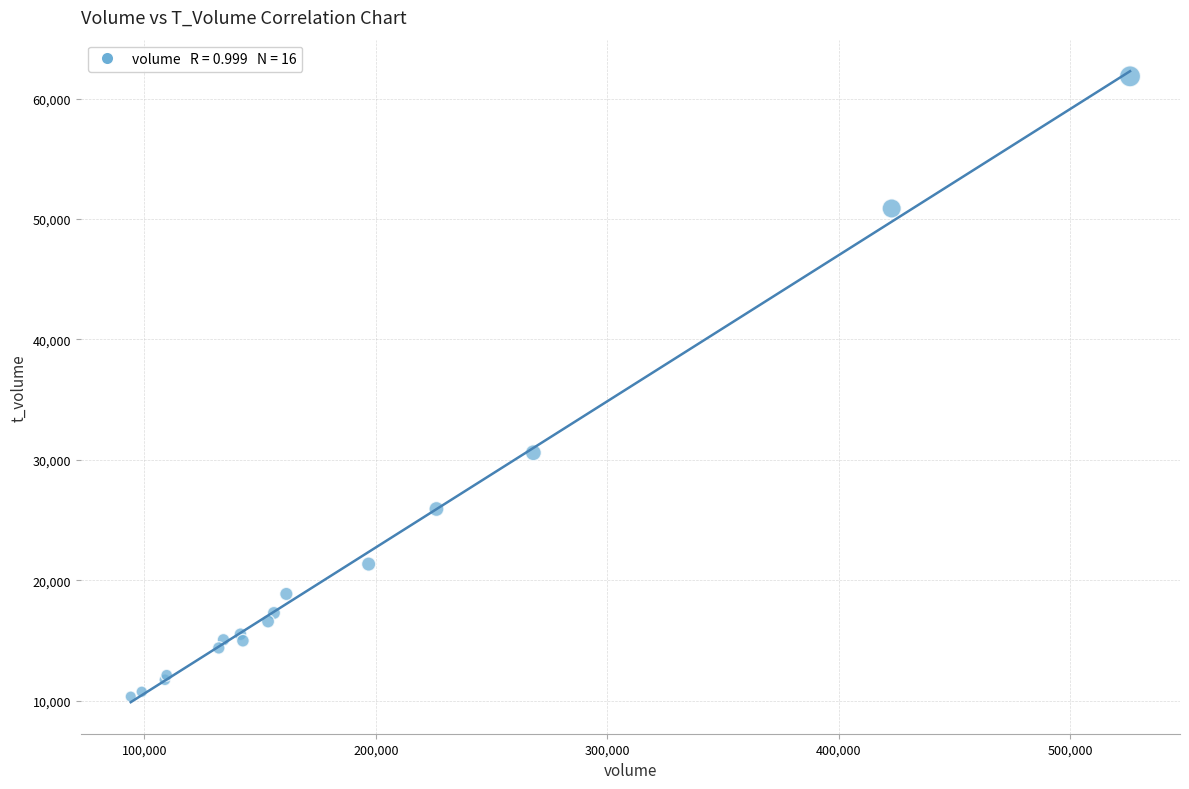

What Y value in the scatter plot is closest to 36092?

30586